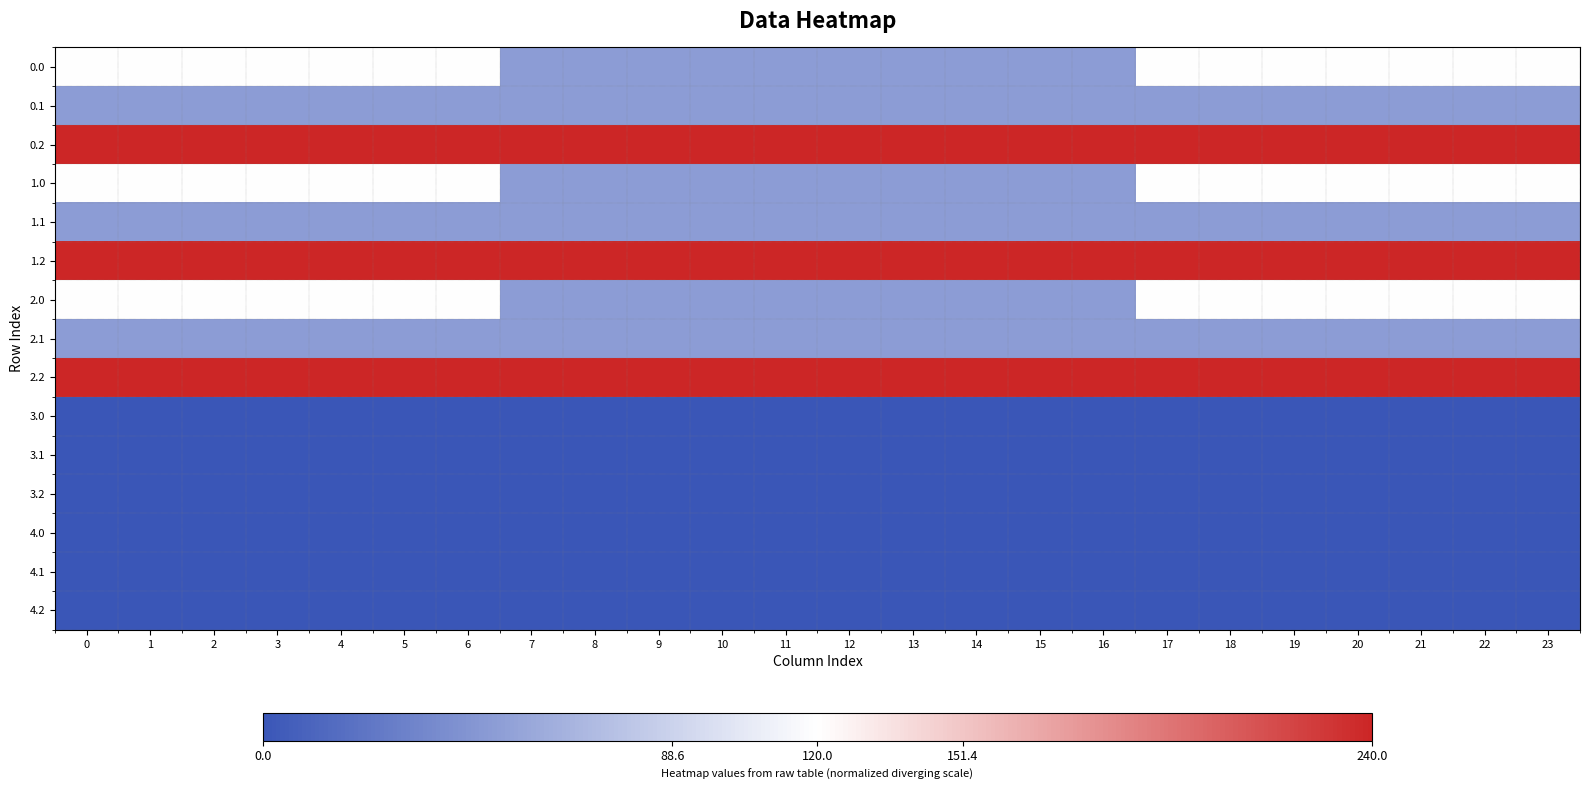

How many distinct data groups are displayed?

15